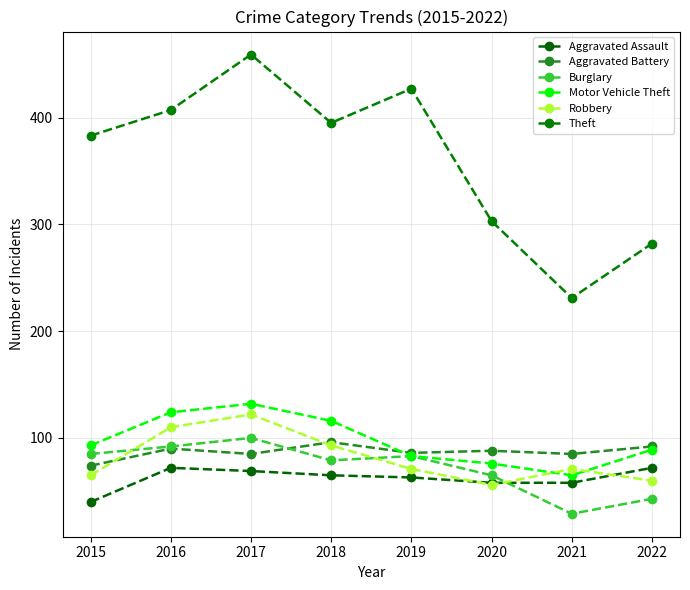

What is the maximum value for Aggravated Battery?

96